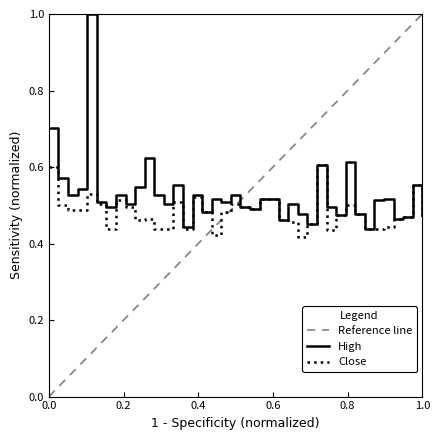

True or false: Close and High intersect in this chart.

False